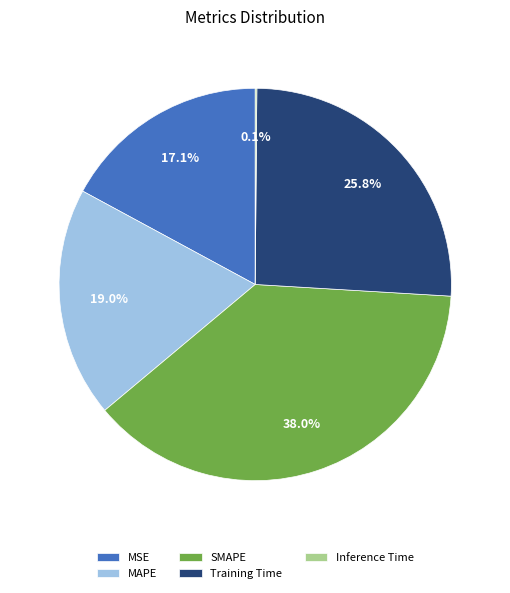

What percentage is the MAPE slice, to the nearest percent?

19%